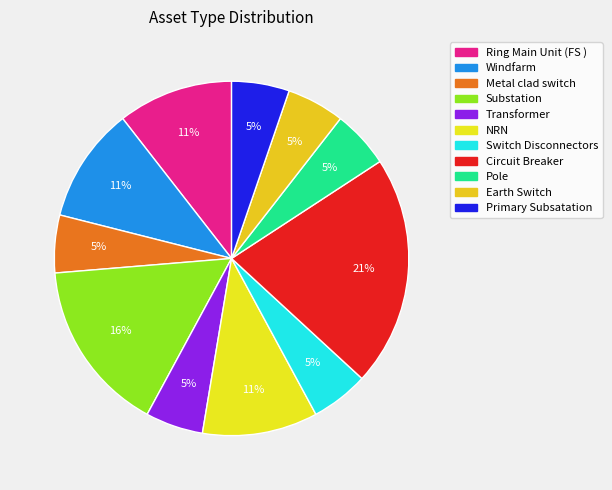

Which has a higher value, Pole or NRN?

NRN